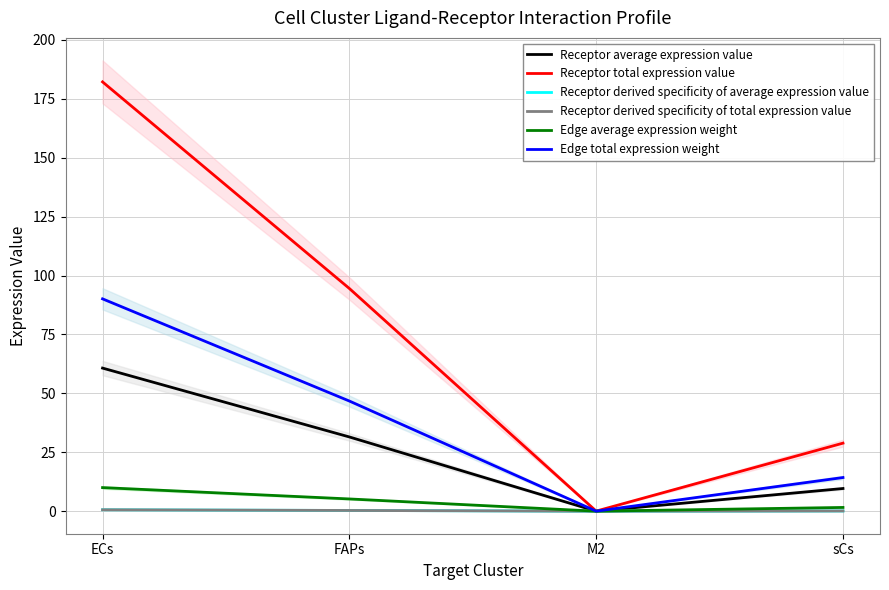

True or false: Edge total expression weight has more than 1 points higher than both neighbors.

False